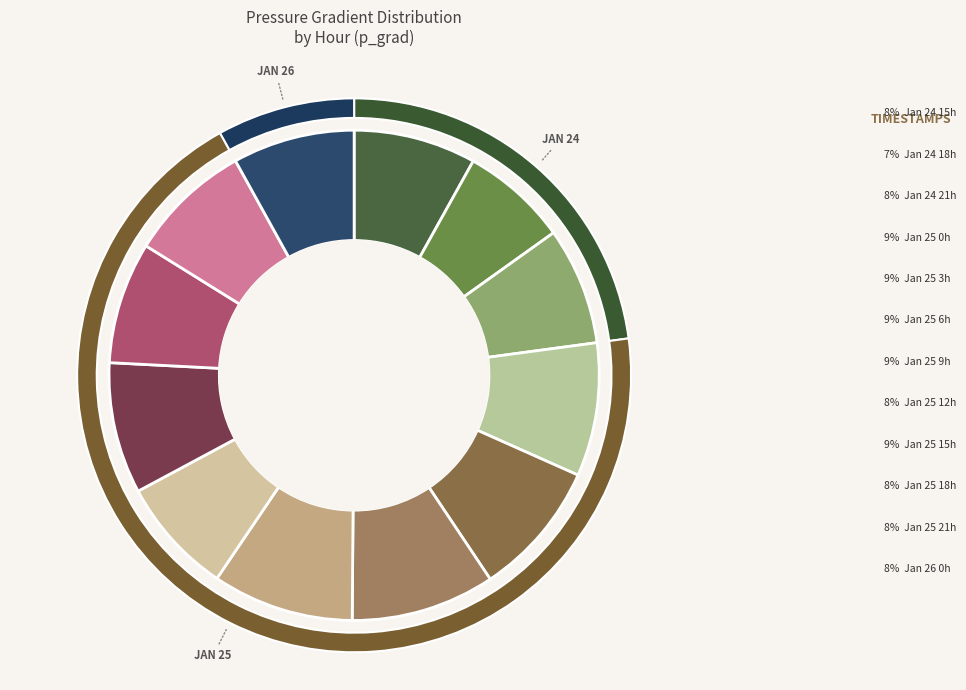

True or false: 24 accounts for 8% of the total.

True